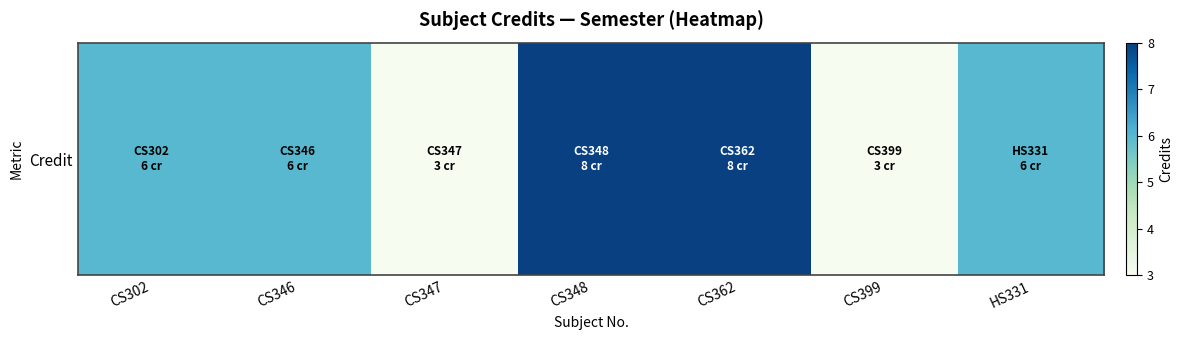

Where does the data first go above 6?

CS348